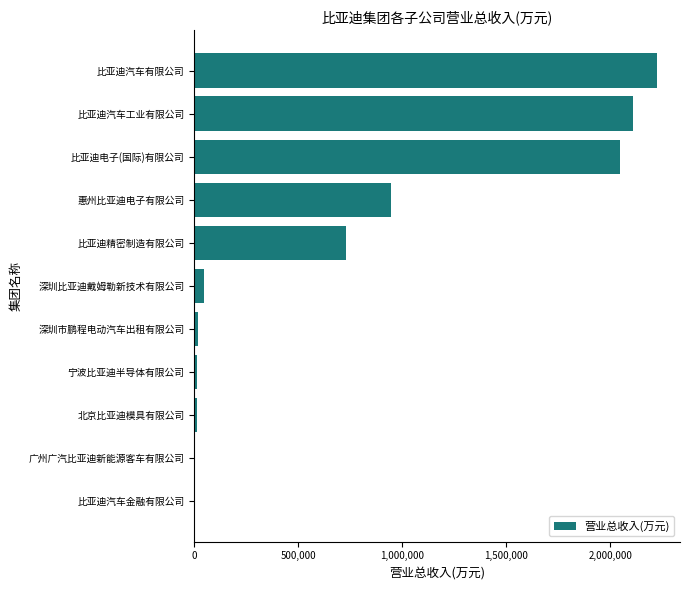

What is the sum of all values?

8152623.7